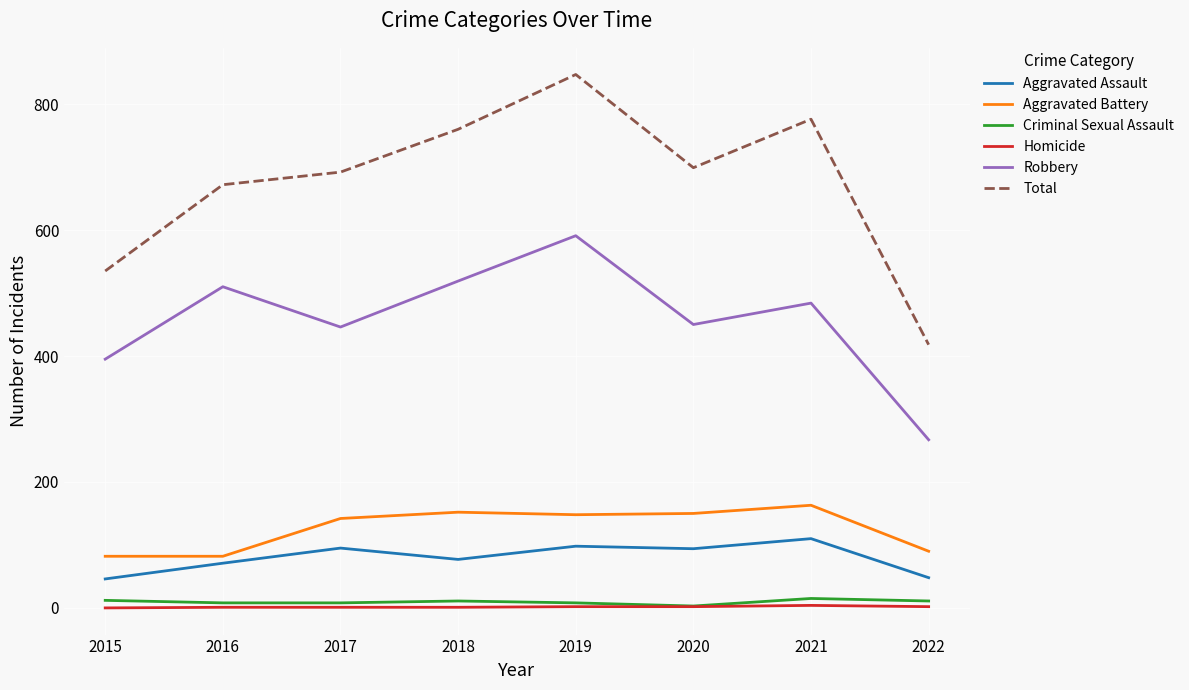

Which series has the largest range (max minus min)?

Total